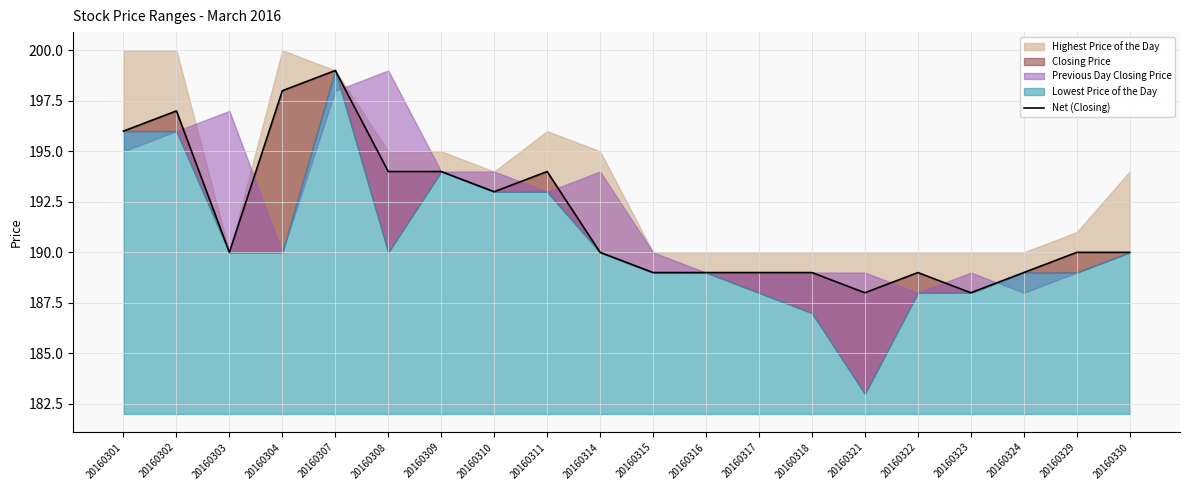

What is the difference between the second highest and second lowest values?

10